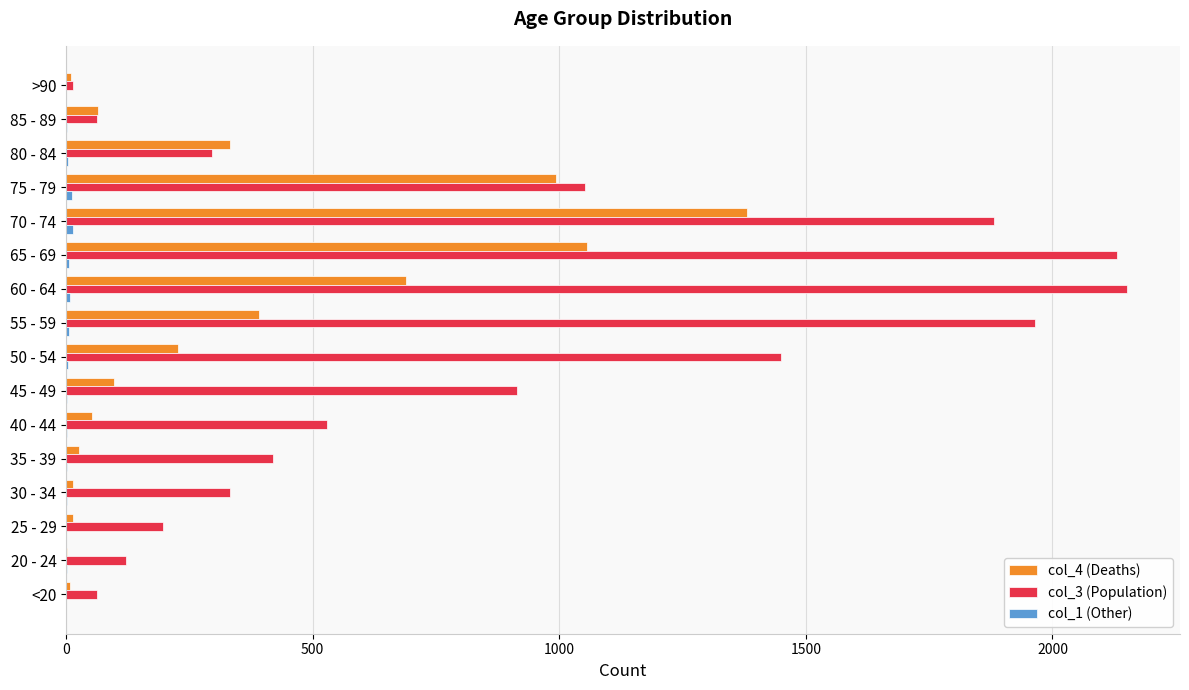

What is the greatest value displayed?

2151